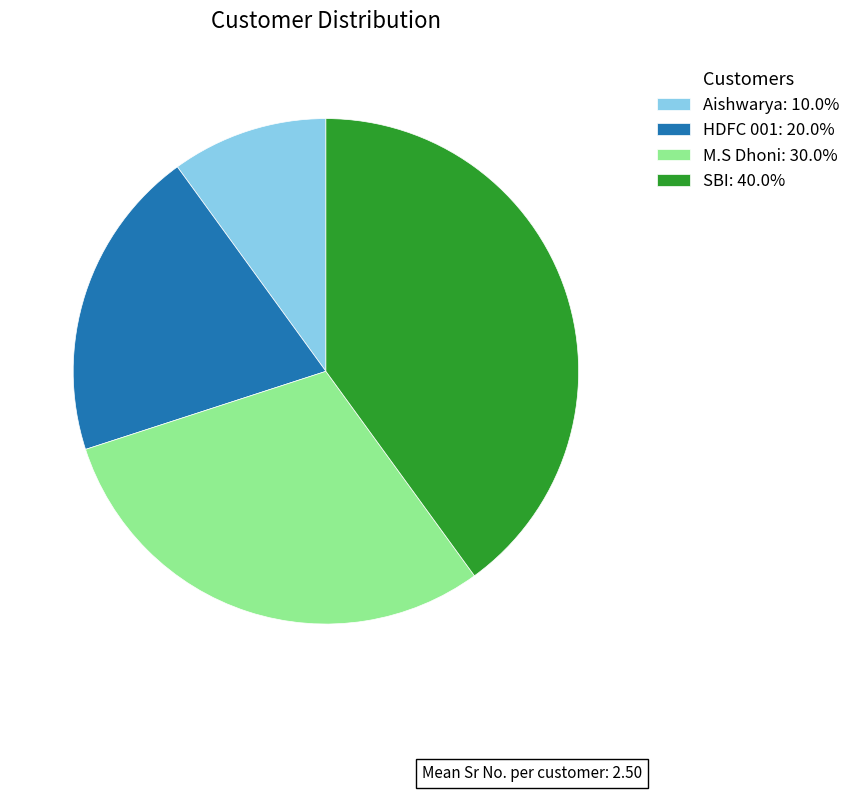

The M.S Dhoni slice represents 30% of the pie. True or false?

True